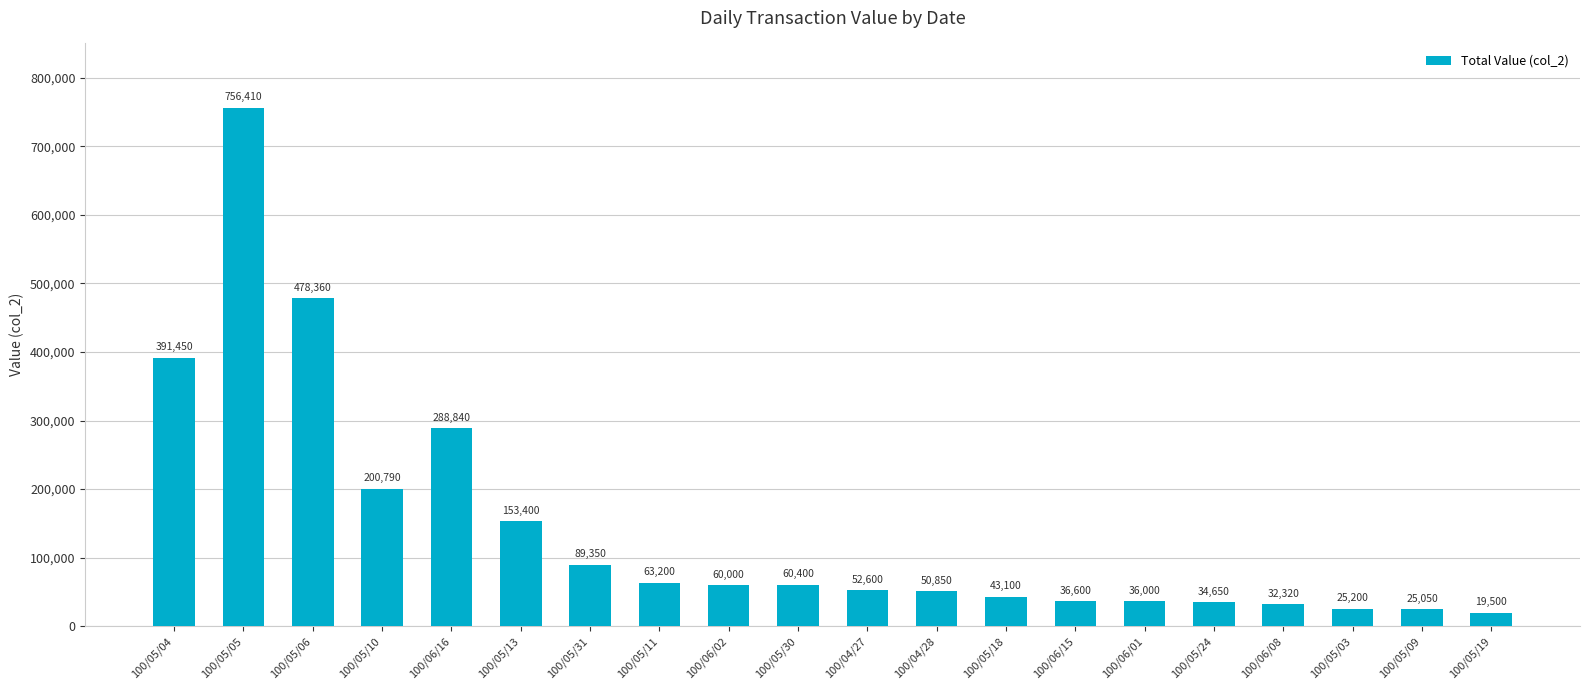

Which category has the lowest value across all series?

100/05/19